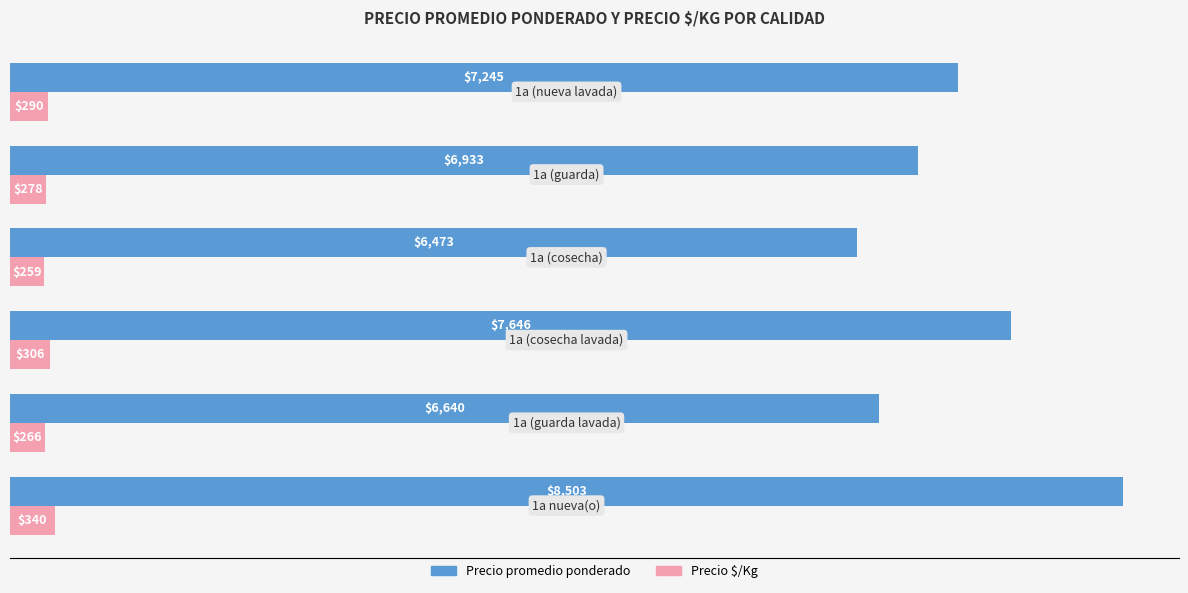

What is the highest value of the Precio $/Kg series?

340